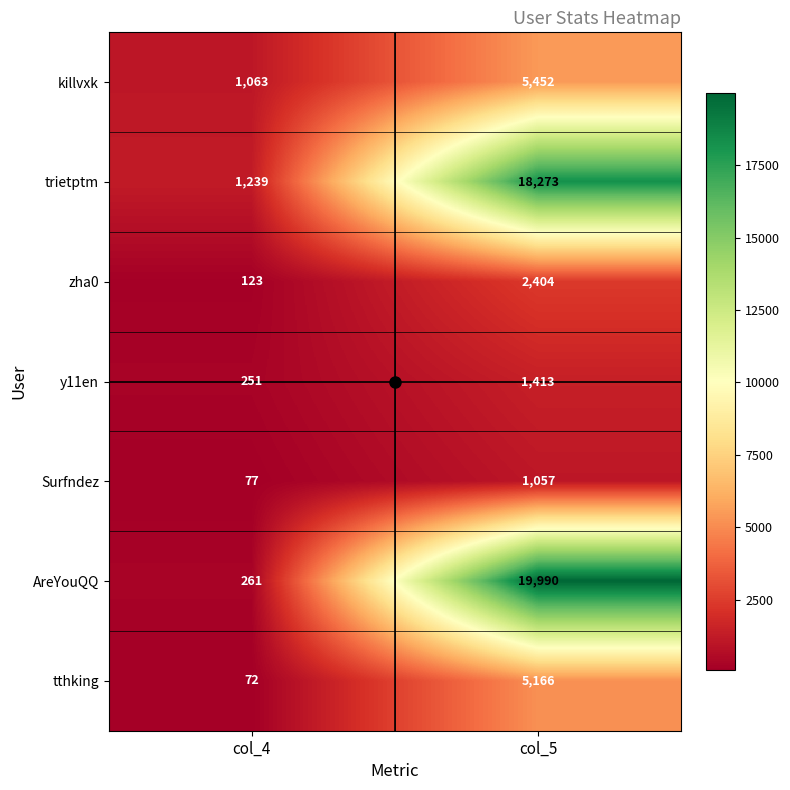

What is the maximum value shown in the chart?

19990